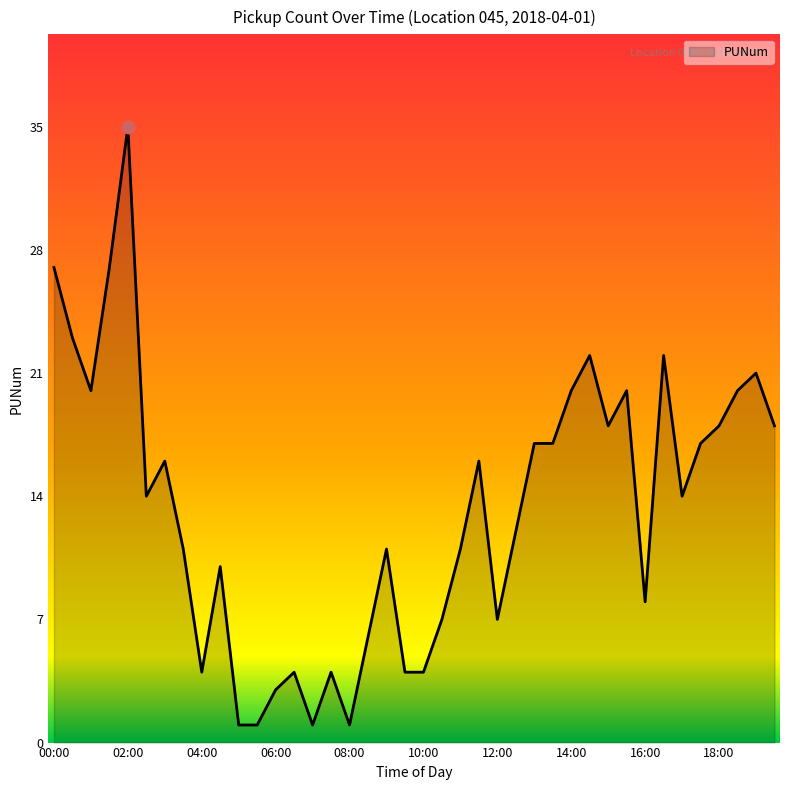

What is the greatest value displayed?

35